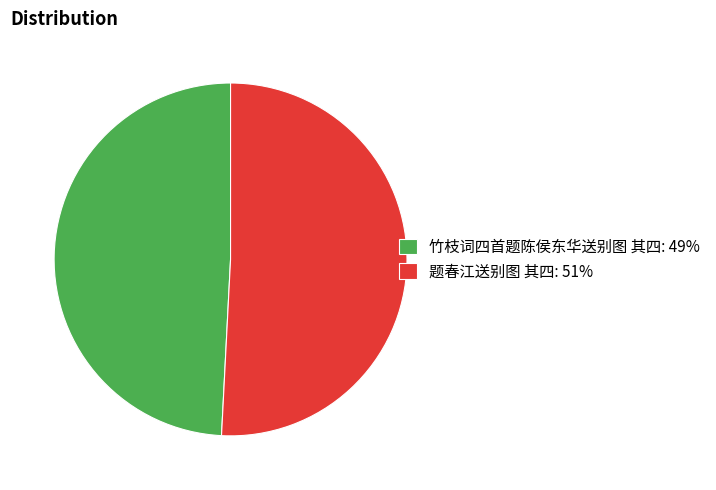

Does 竹枝词四首题陈侯东华送别图 其四 represent more than half of the total?

No